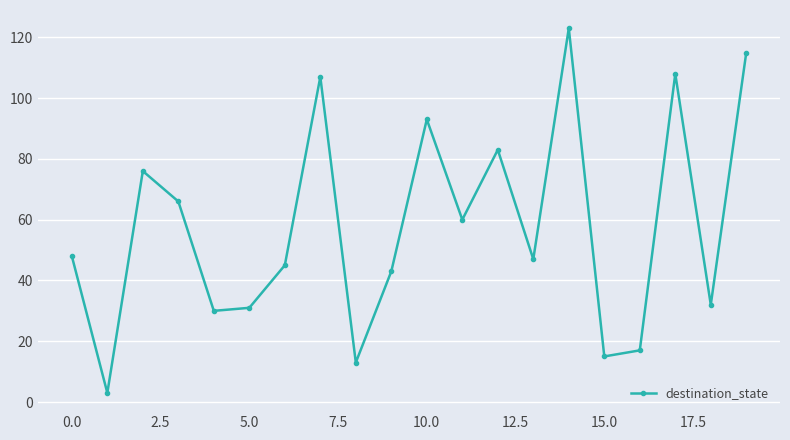

What is the value of the 19th point from the left?

32